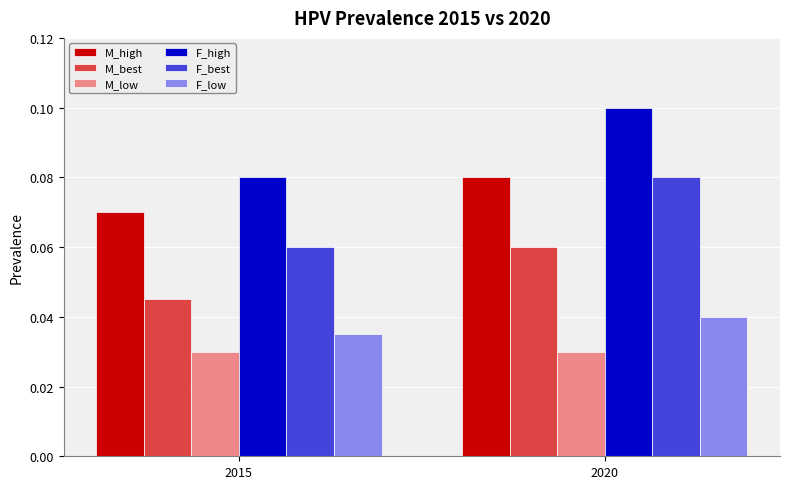

Is it true that M_best equals 0.0 at 2020?

False